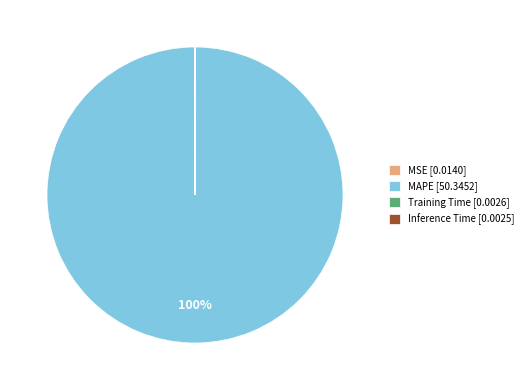

To the nearest percent, what is the average slice percentage?

25%